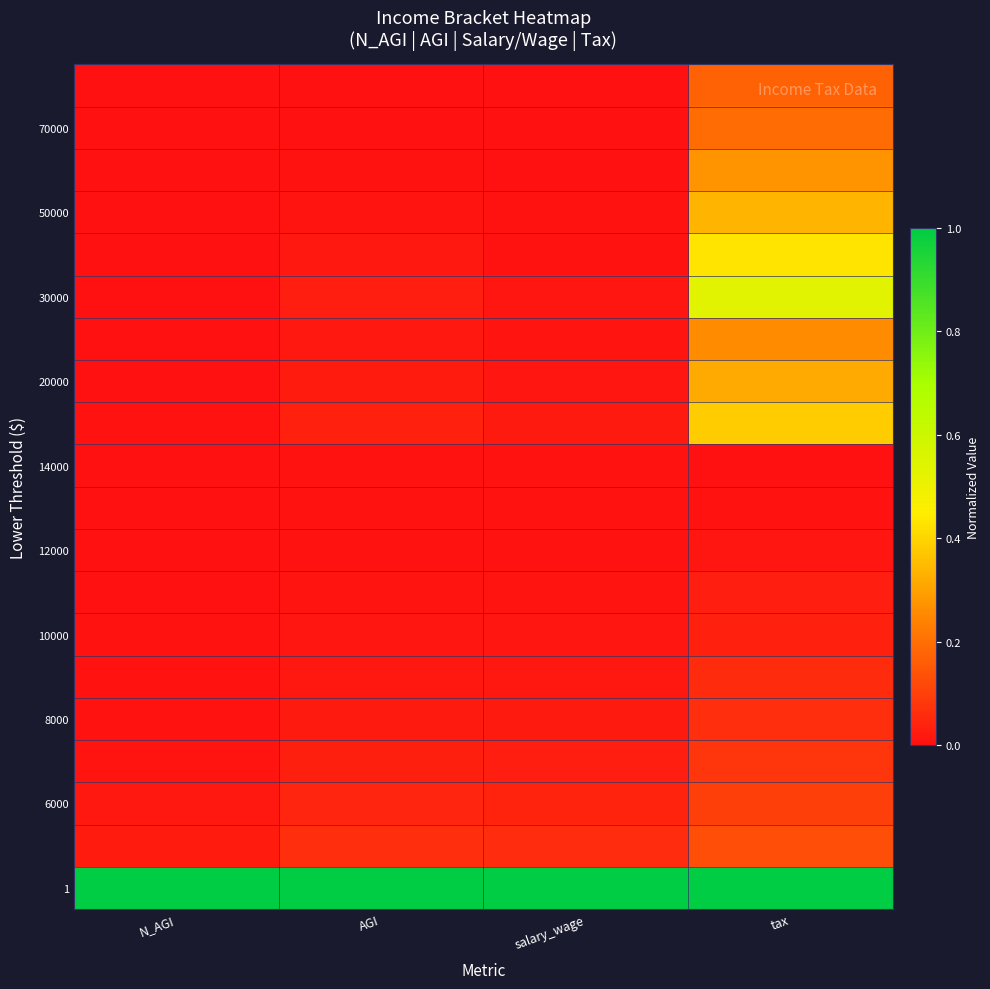

At which category does the chart reach its minimum across all series?

tax